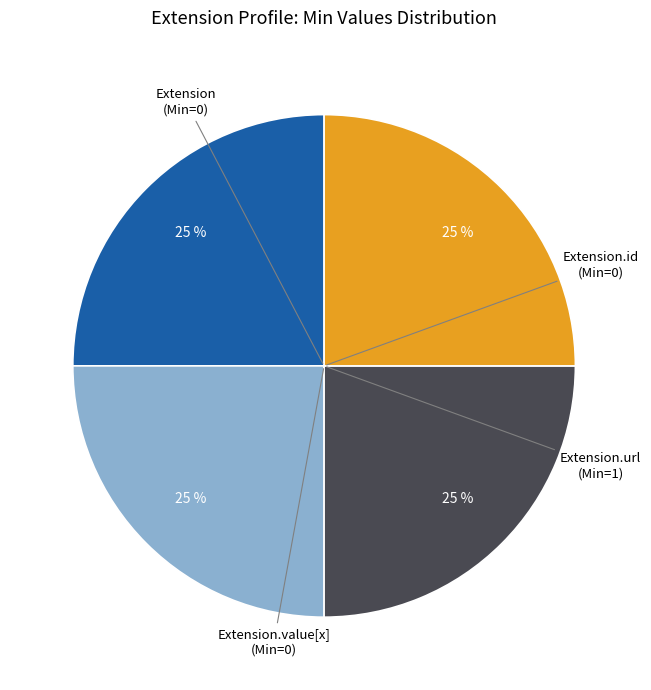

Is there a majority slice in this chart?

No